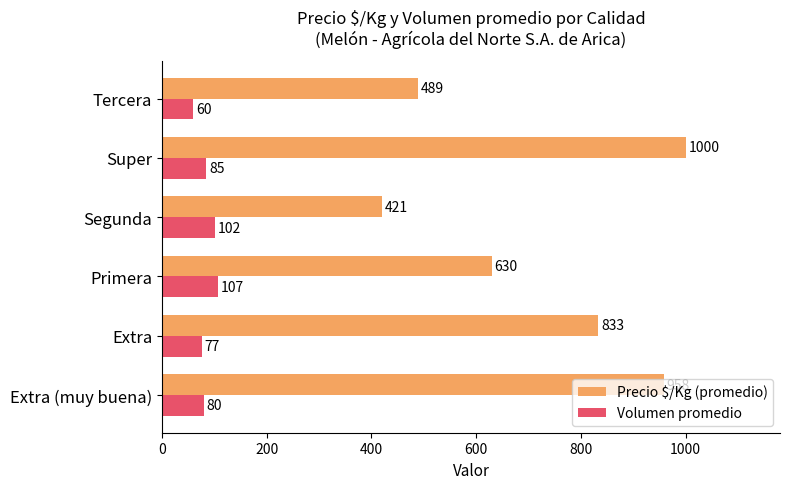

Where is Precio $/Kg (promedio) nearest to the value 710?

Primera